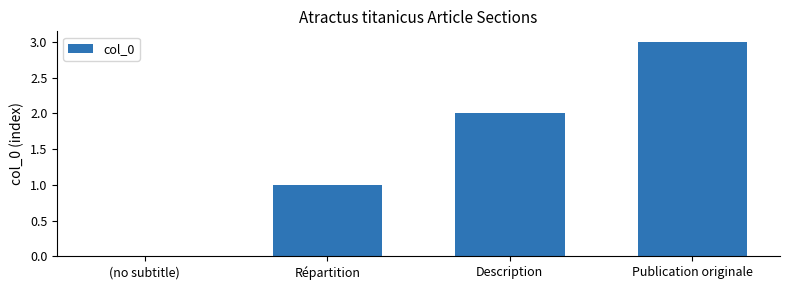

What is the sum of the values at (no subtitle) and Description?

2